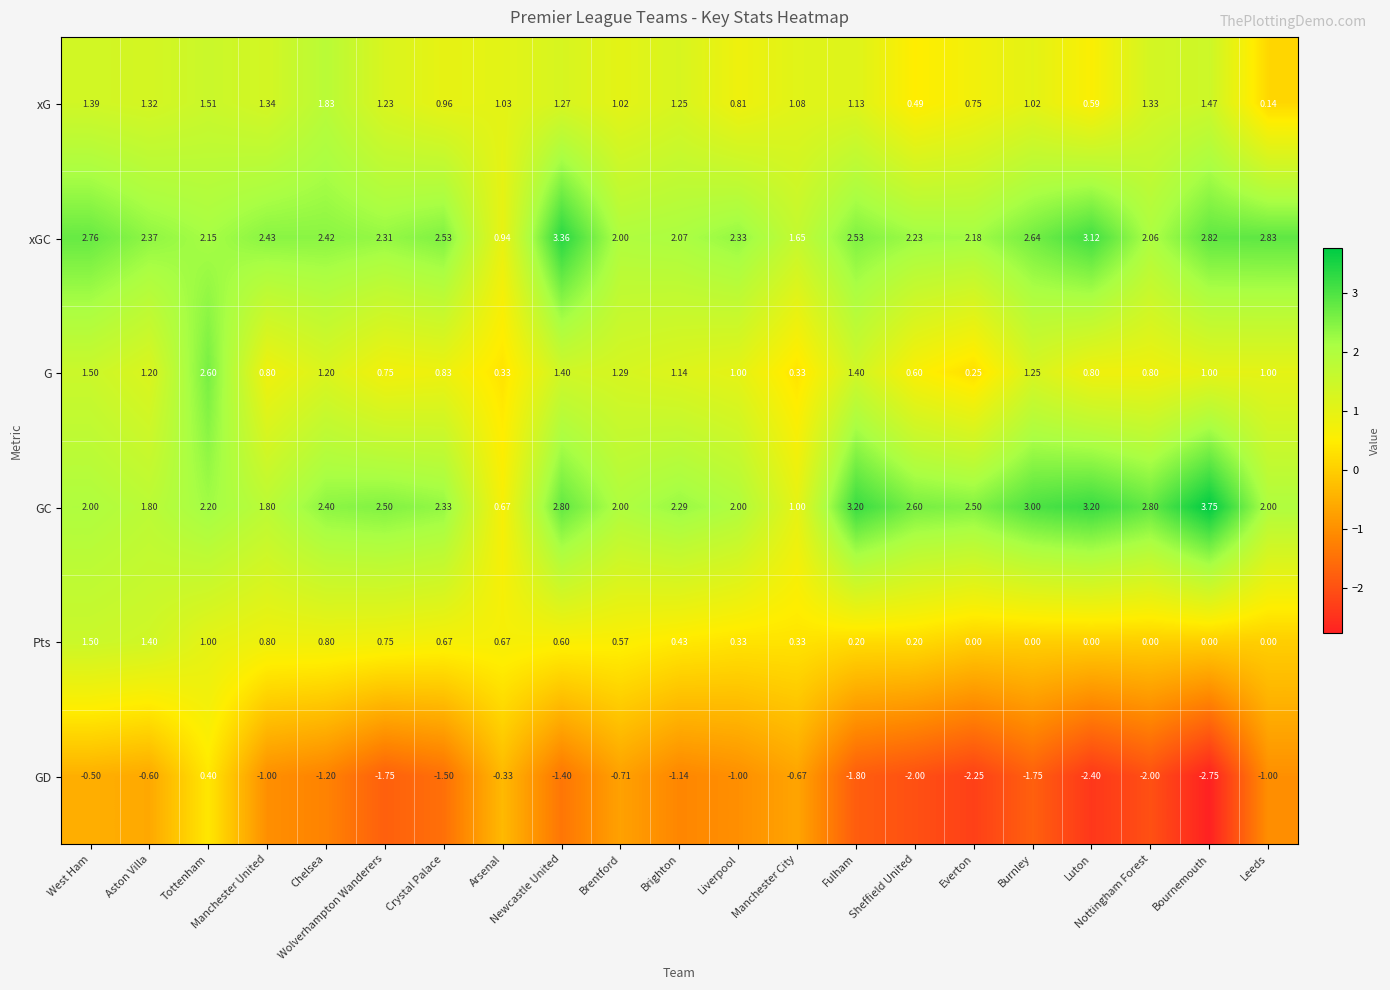

Which series has the largest total across all categories?

xGC